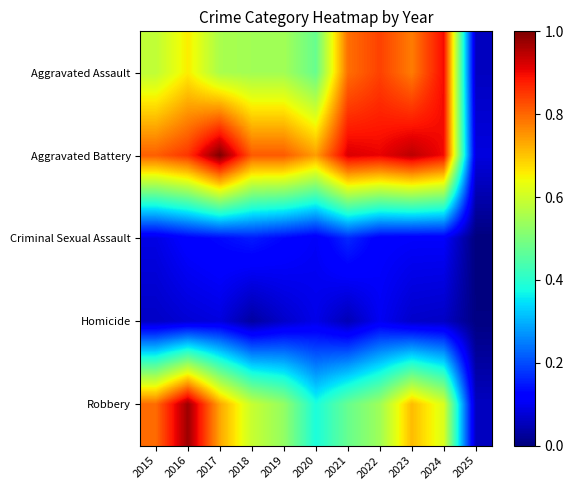

Rank the series by their maximum value, from lowest to highest.

Homicide, Criminal Sexual Assault, Aggravated Assault, Robbery, Aggravated Battery